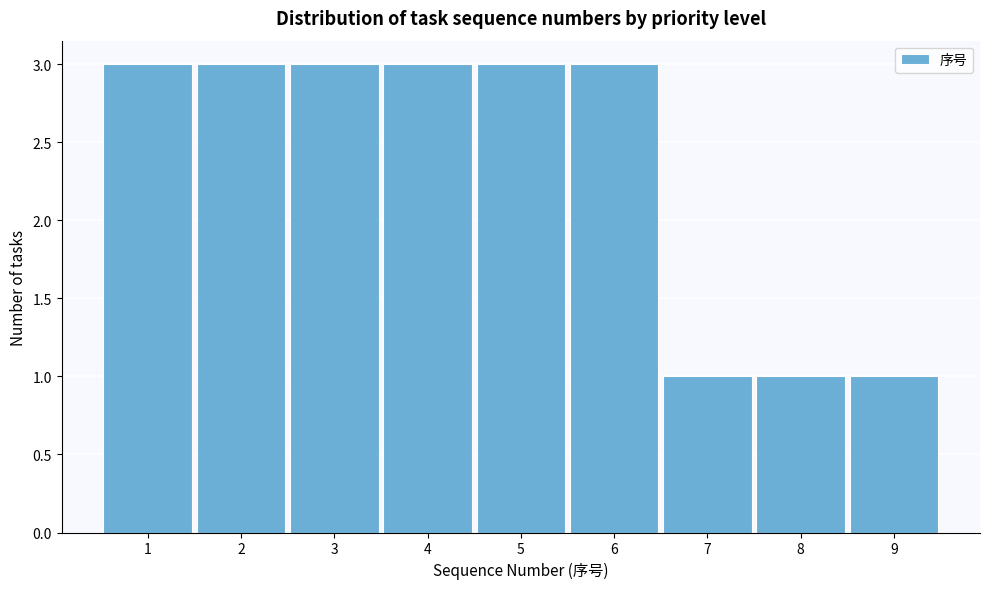

How tall is the bar that spans 0.5 to 1.5 on the x-axis? The values are not printed on the chart, so give them approximately, as read against the axis.

3